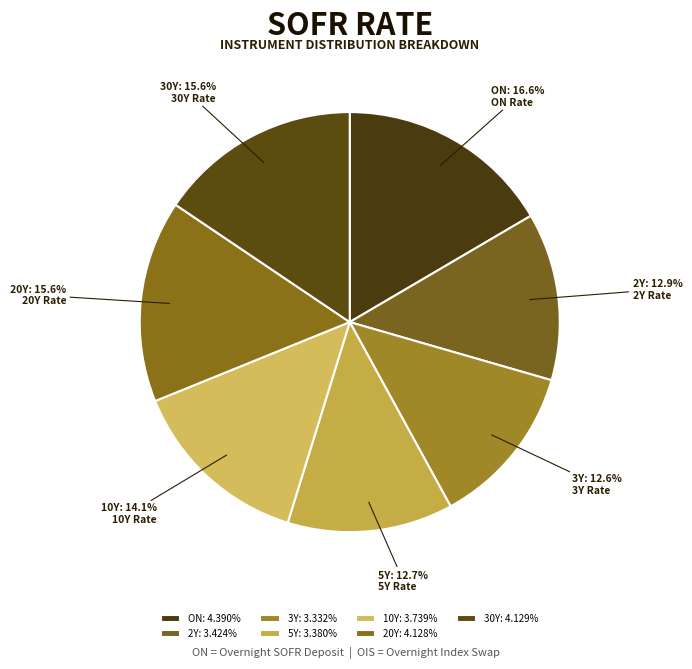

The 2Y slice represents 20% of the pie. True or false?

False